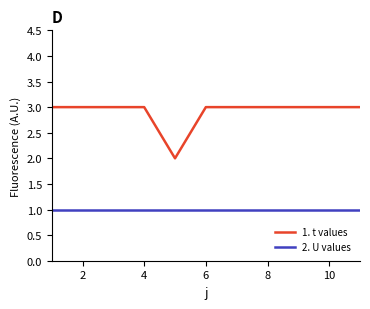

Which series has the largest range (max minus min)?

1. t values